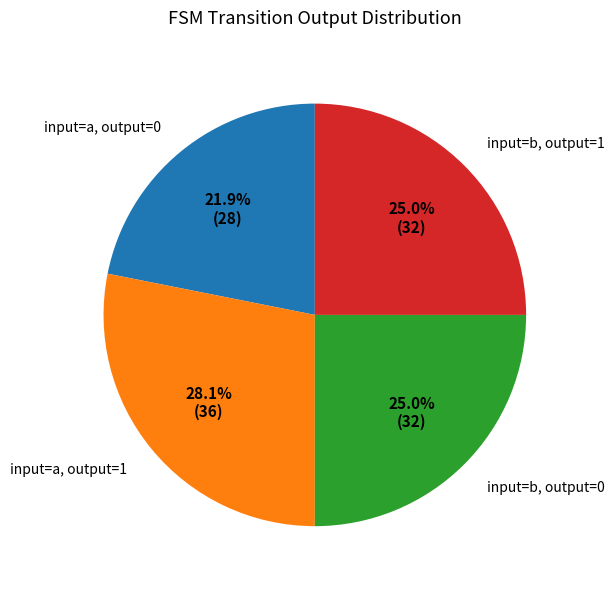

To the nearest percent, what is the difference between the largest and smallest slice percentages?

6%